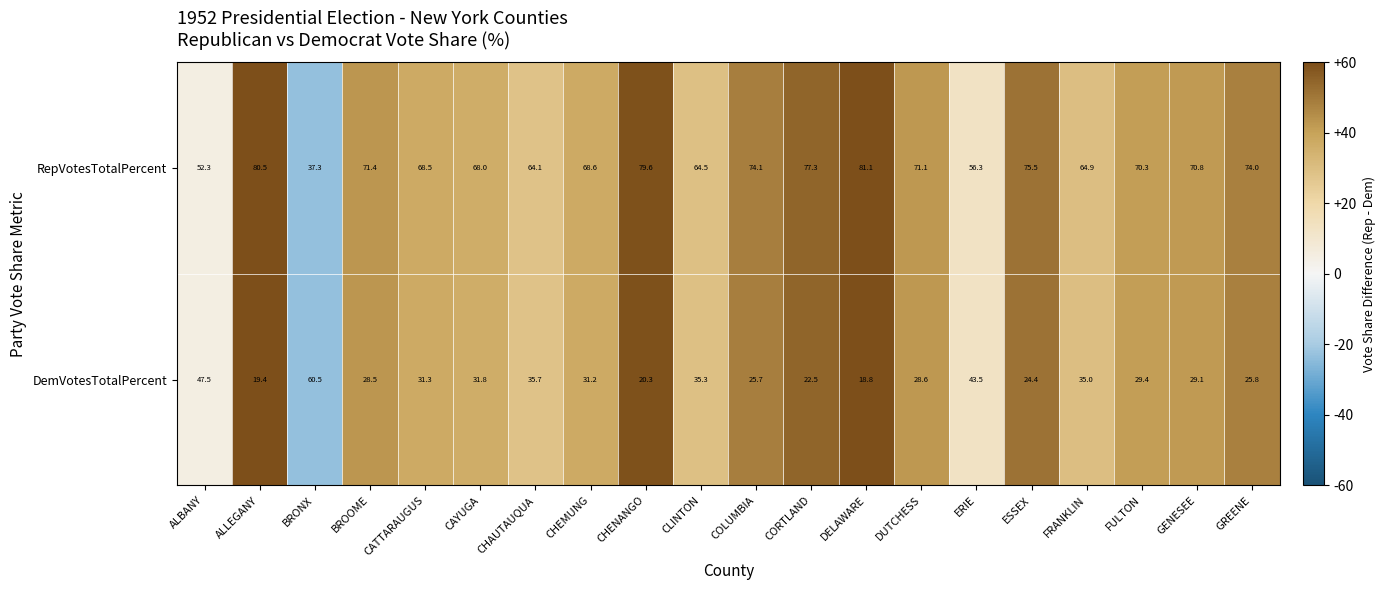

What value does the DemVotesTotalPercent series have at DUTCHESS?

28.6